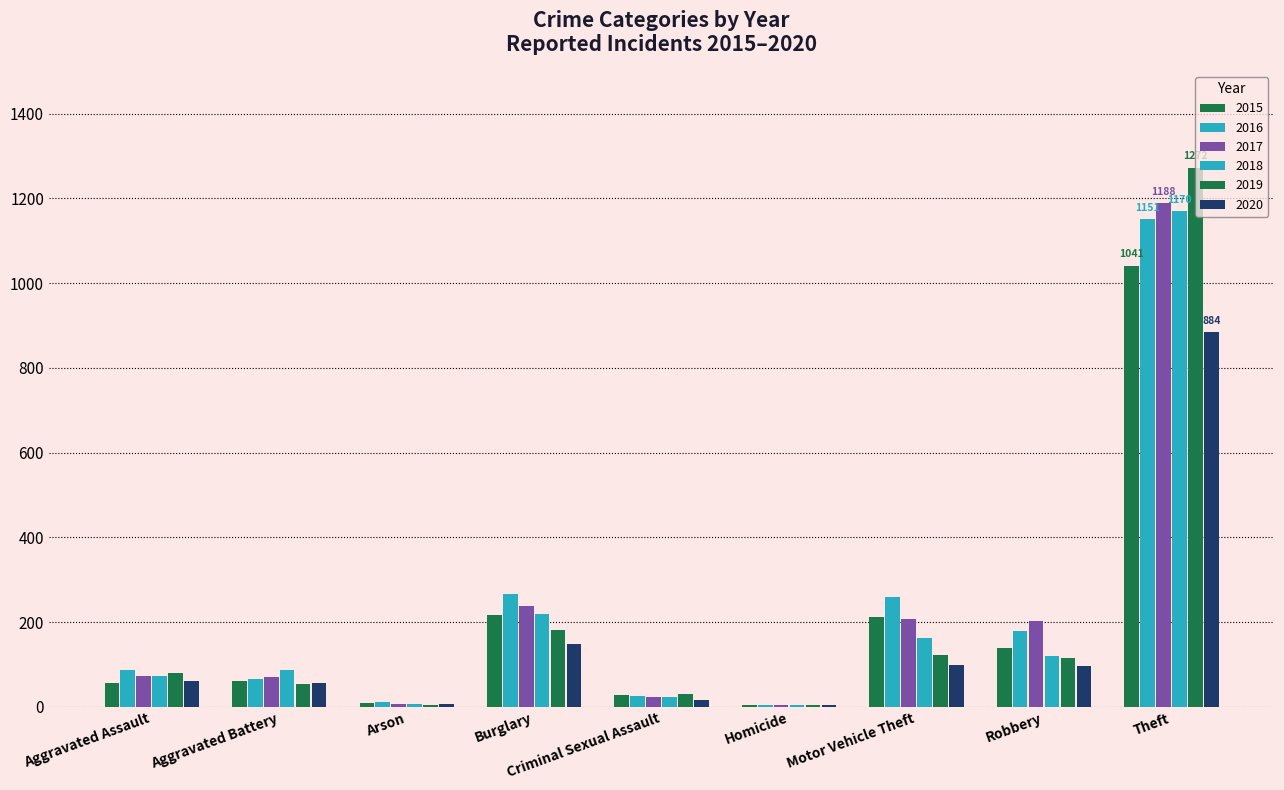

Count the number of data series in this chart.

6